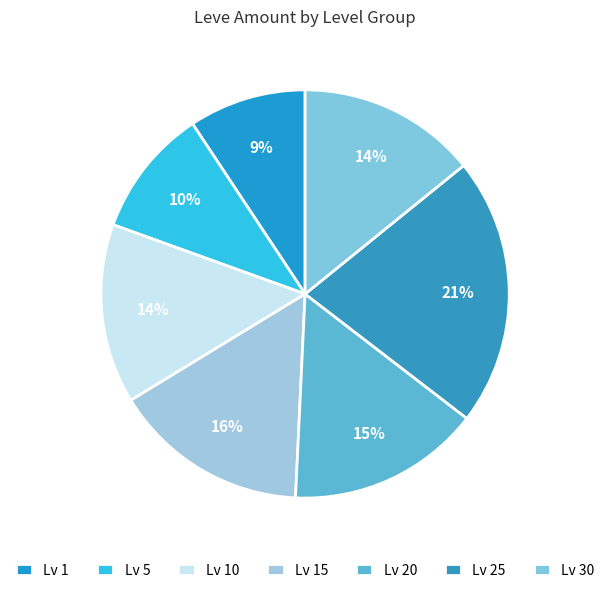

How many slices are in this pie chart?

7